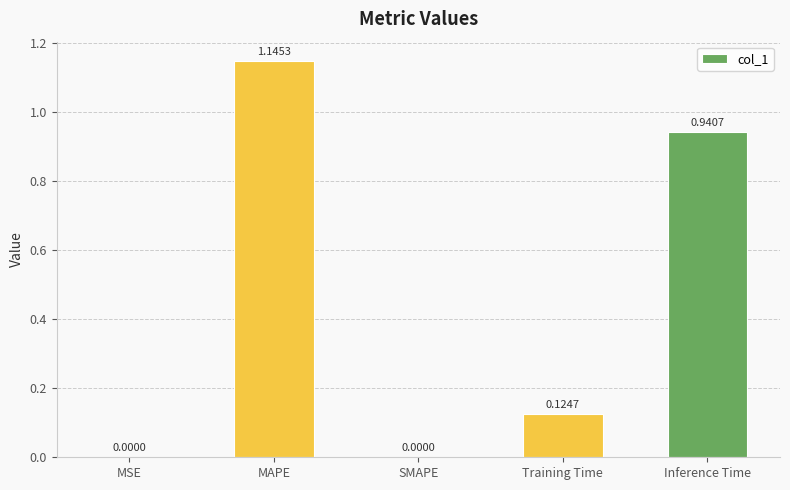

What is the change in value from Training Time to Inference Time?

+0.8